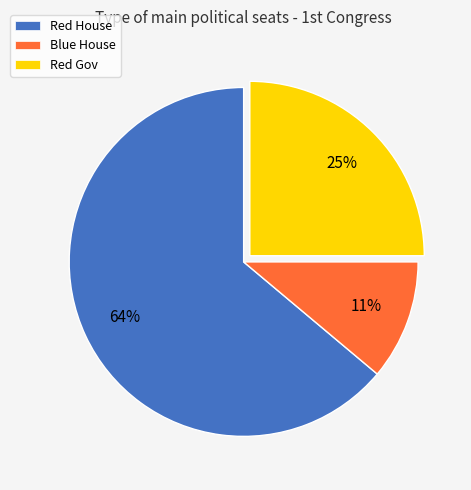

Count the number of slices in the pie.

3